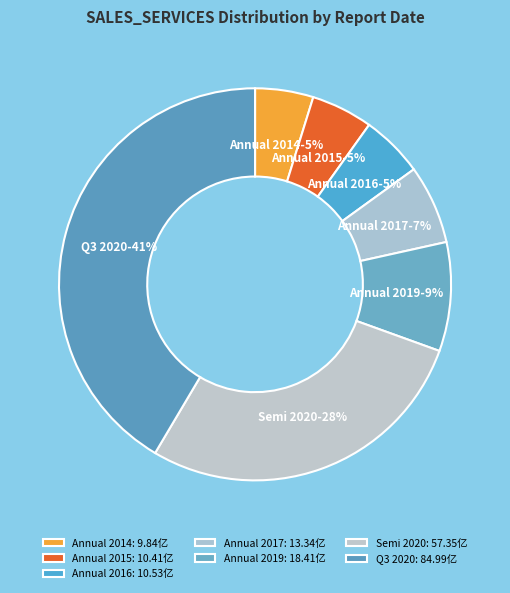

Between Annual 2014 and Q3 2020, which is larger?

Q3 2020